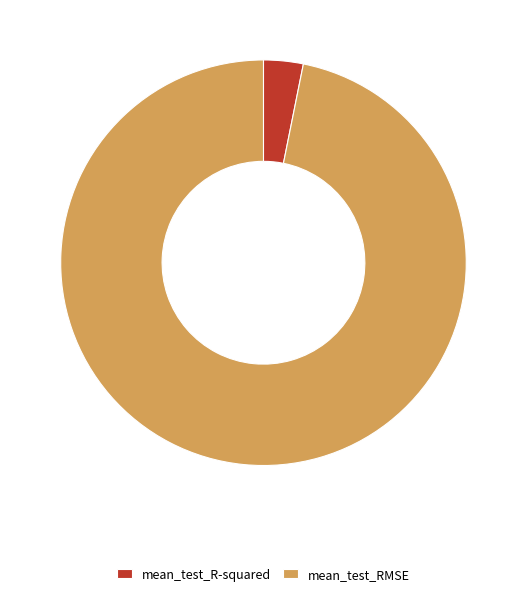

Does mean_test_R-squared represent more than half of the total?

No